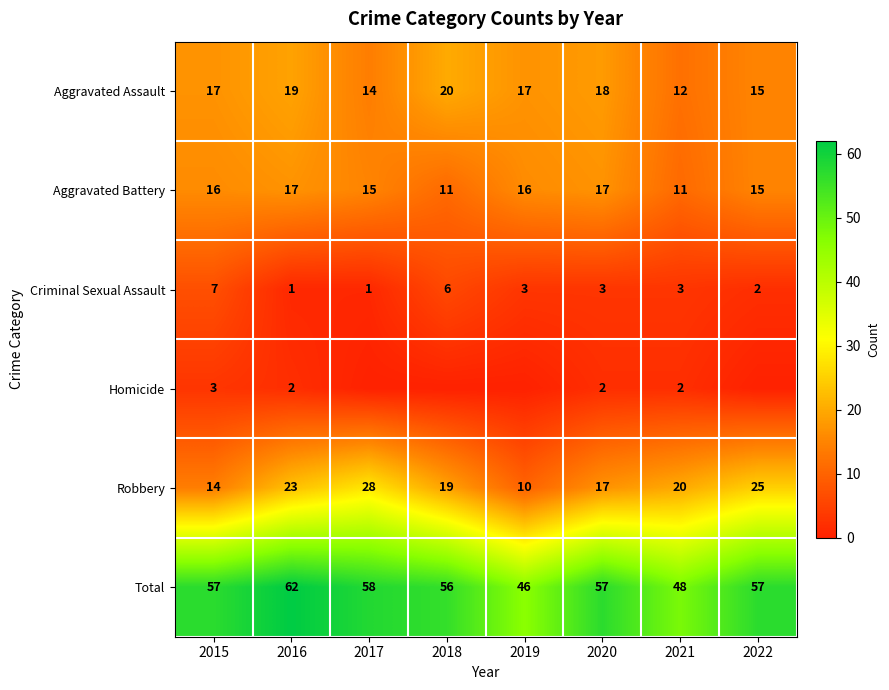

Which label corresponds to the smallest value in the chart?

2017